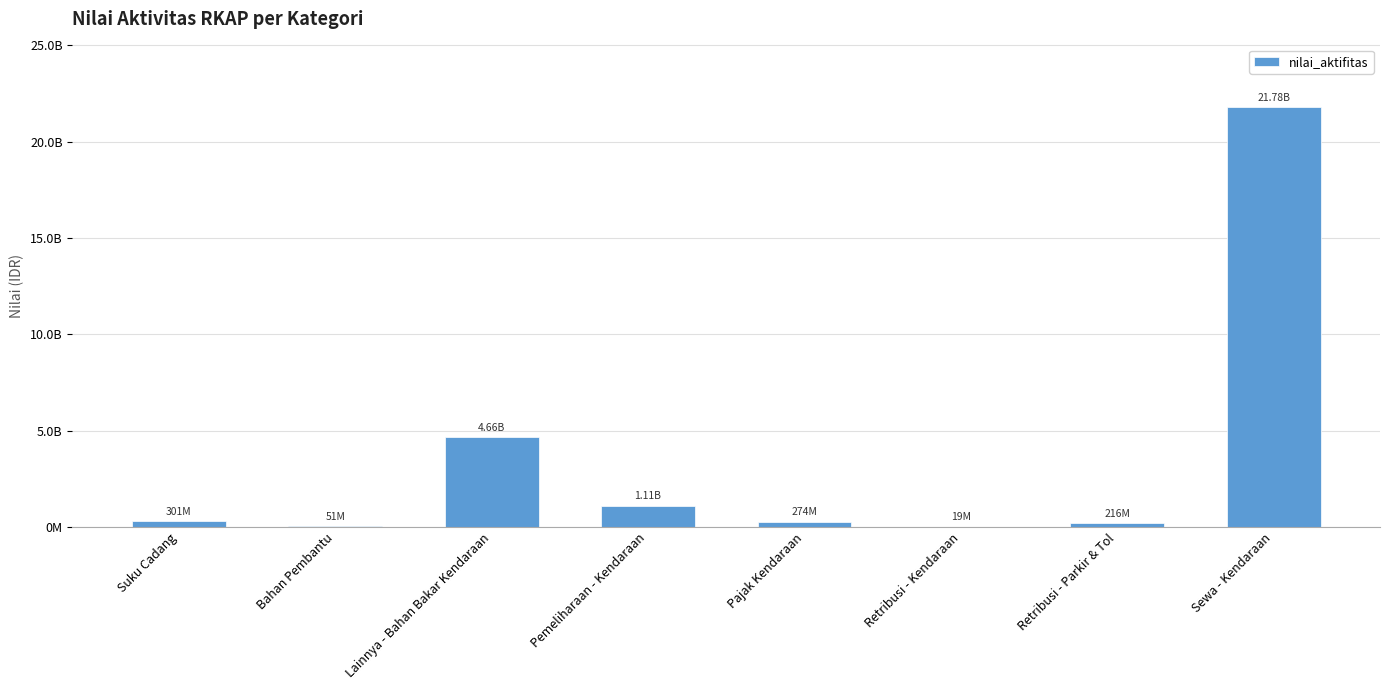

Rank the categories by value from lowest to highest.

Retribusi - Kendaraan, Bahan Pembantu, Retribusi - Parkir & Tol, Pajak Kendaraan, Suku Cadang, Pemeliharaan - Kendaraan, Lainnya - Bahan Bakar Kendaraan, Sewa - Kendaraan